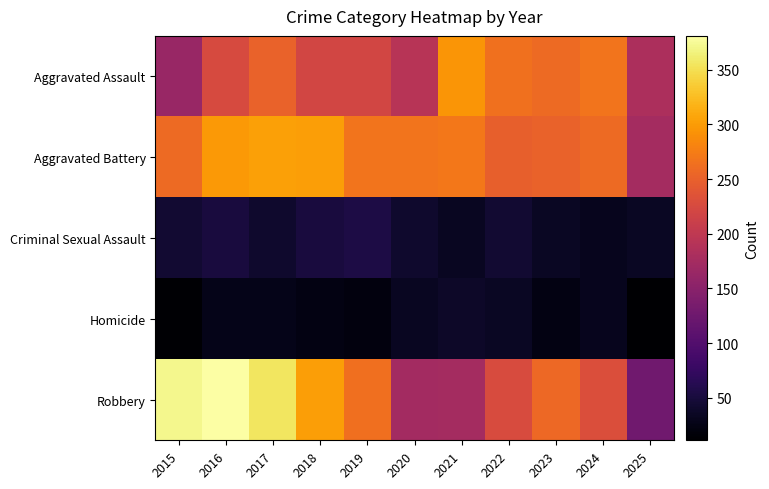

Reading right to left, list all the values displayed in this chart.

Aggravated Assault: 2025=182	2024=267	2023=259	2022=264	2021=295	2020=192	2019=220	2018=220	2017=251	2016=225	2015=164
Aggravated Battery: 2025=175	2024=259	2023=251	2022=249	2021=270	2020=268	2019=267	2018=302	2017=303	2016=298	2015=259
Criminal Sexual Assault: 2025=35	2024=31	2023=35	2022=44	2021=33	2020=40	2019=55	2018=51	2017=41	2016=51	2015=43
Homicide: 2025=11	2024=30	2023=23	2022=35	2021=38	2020=34	2019=21	2018=23	2017=27	2016=28	2015=13
Robbery: 2025=127	2024=230	2023=257	2022=227	2021=175	2020=174	2019=263	2018=302	2017=356	2016=381	2015=372